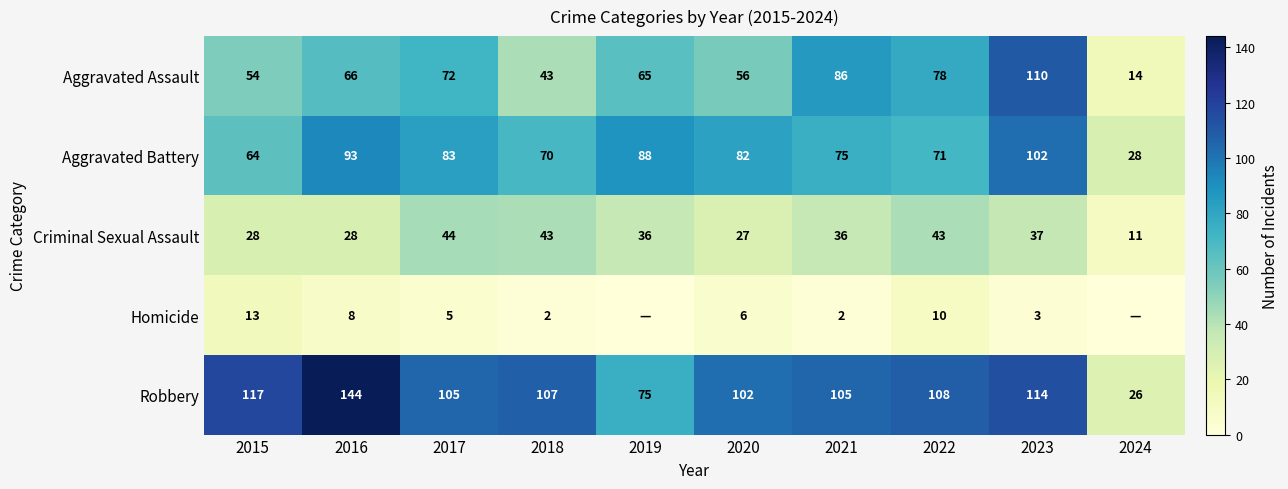

The Robbery series shows 108 at 2022. True or false?

True